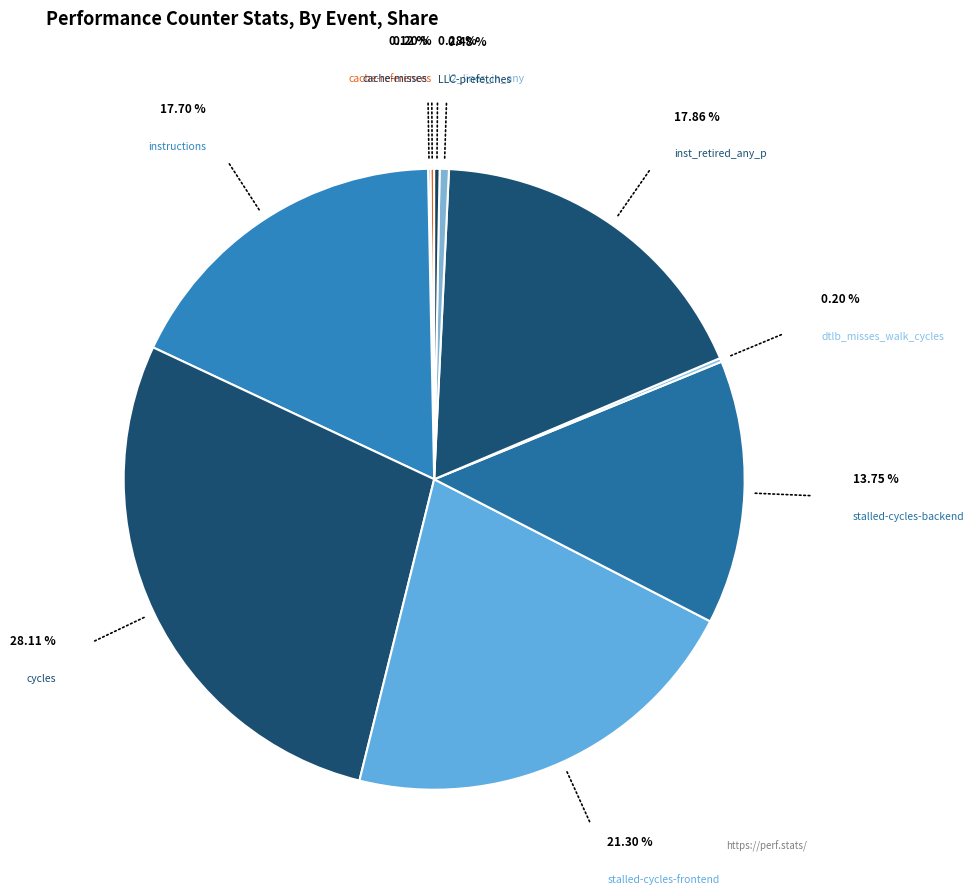

Which category has the biggest portion of the pie?

cycles